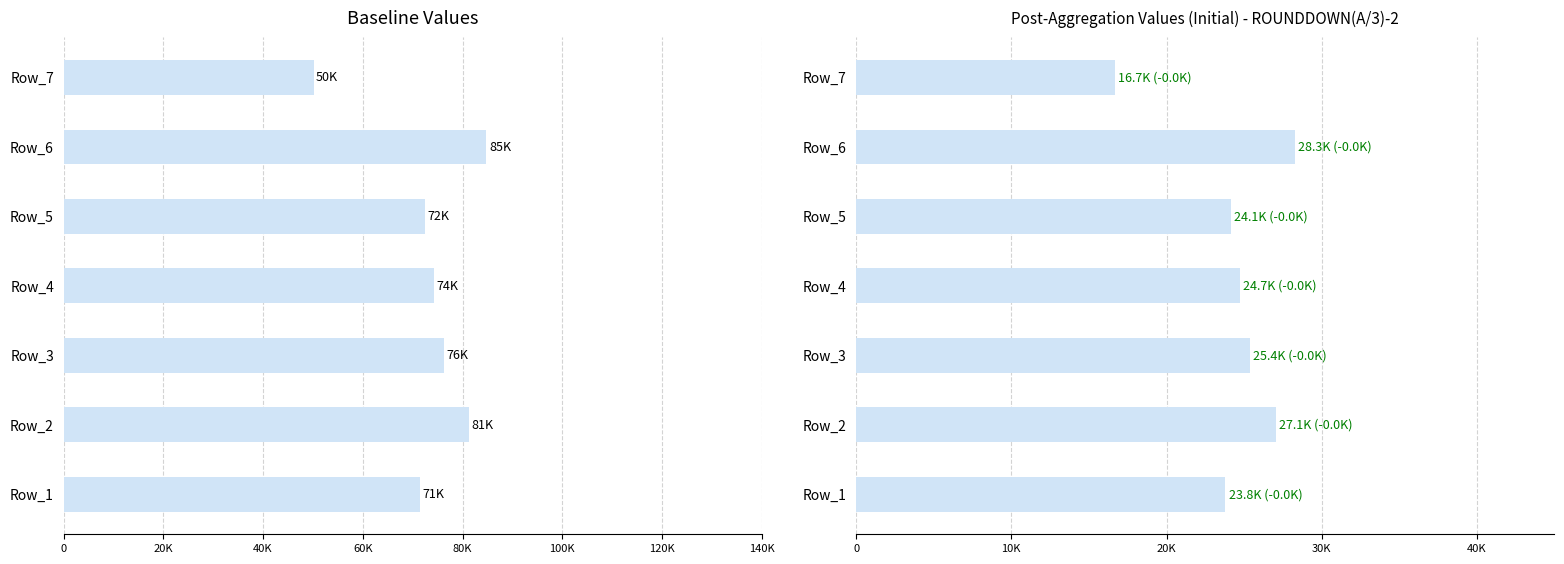

How many values in the ROUNDDOWN_A3_2 series exceed 24748?

3